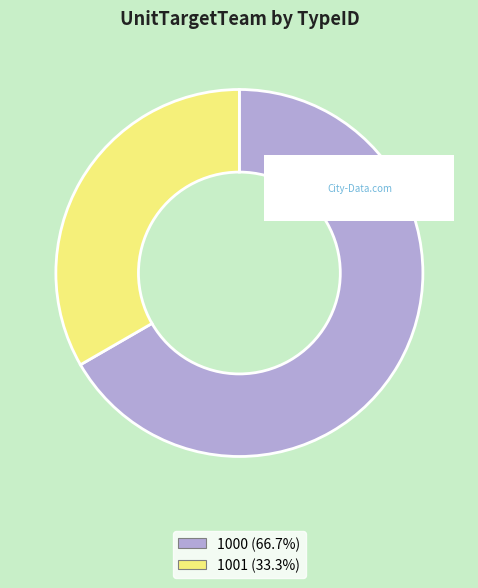

Rank the categories by value from highest to lowest.

1000, 1001